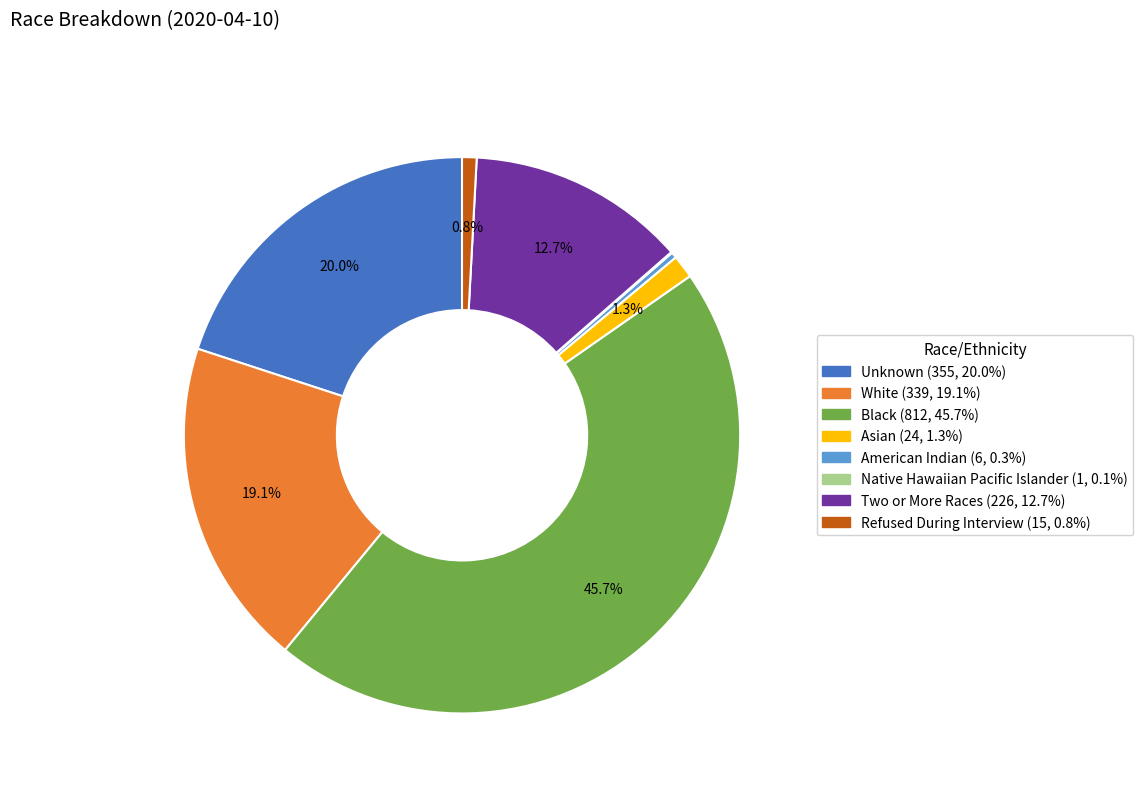

Is Two or More Races the majority of the pie?

No